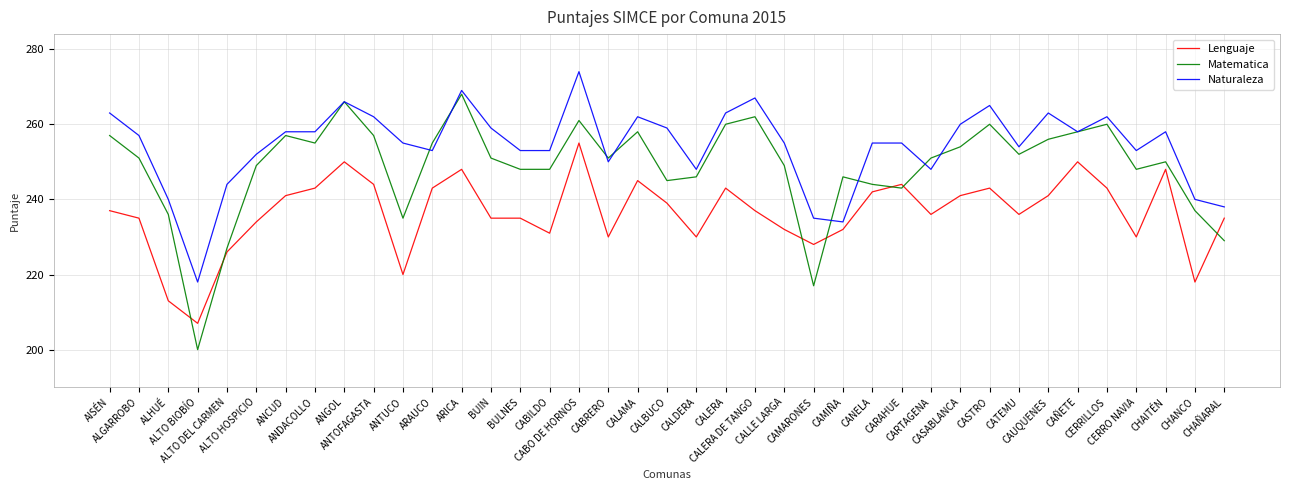

At which category is the sum across all series the highest?

CABO DE HORNOS